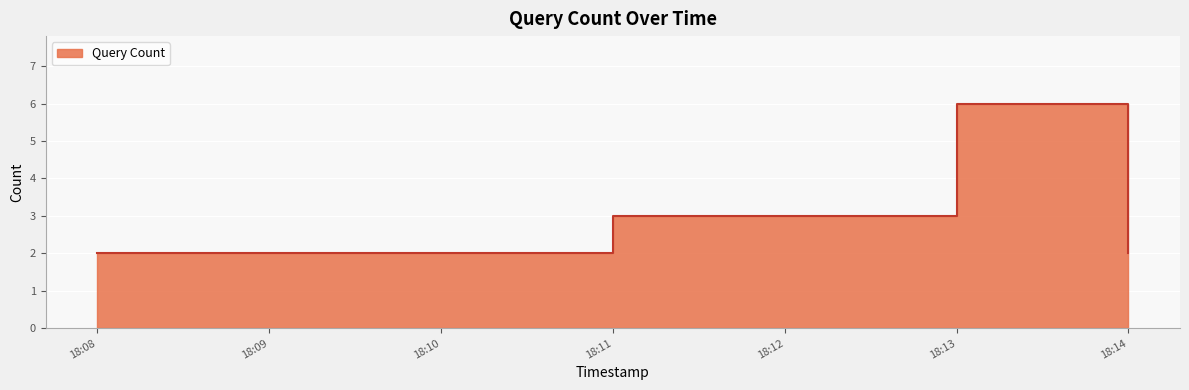

Rank the categories by value from highest to lowest.

18:13, 18:11, 18:12, 18:08, 18:14